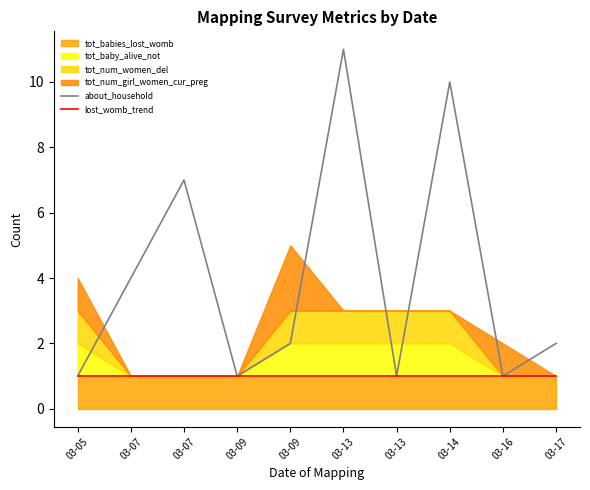

Reading left to right, extract all data points from this chart.

about_household: 1	4	7	1	2	11	1	10	1	2
lost_womb_trend: 1	1	1	1	1	1	1	1	1	1